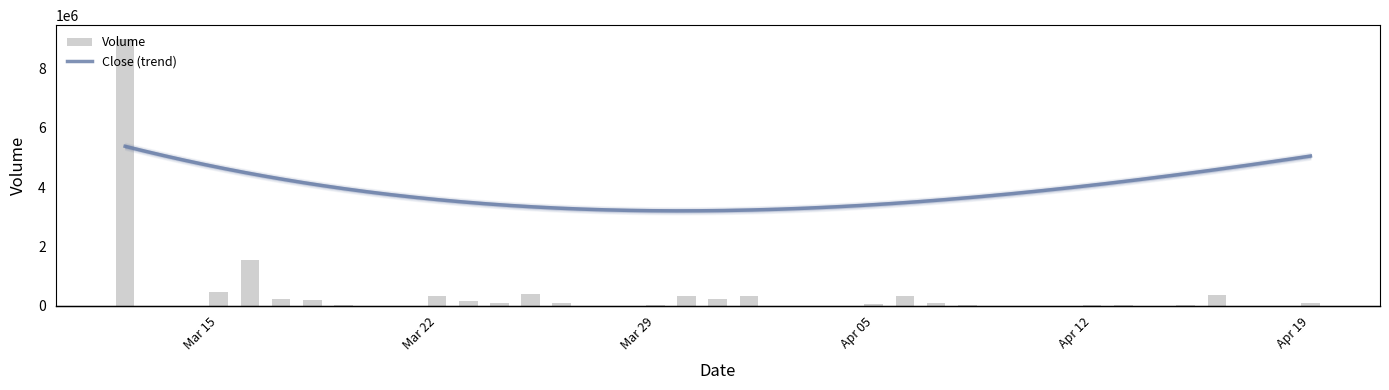

List the labels in order of value, smallest first.

2021-04-09, 2021-04-14, 2021-04-13, 2021-03-19, 2021-04-12, 2021-04-15, 2021-04-08, 2021-03-29, 2021-04-05, 2021-04-07, 2021-03-26, 2021-04-19, 2021-03-24, 2021-03-23, 2021-03-18, 2021-03-31, 2021-03-17, 2021-03-22, 2021-04-06, 2021-04-01, 2021-03-30, 2021-04-16, 2021-03-25, 2021-03-15, 2021-03-16, 2021-03-12